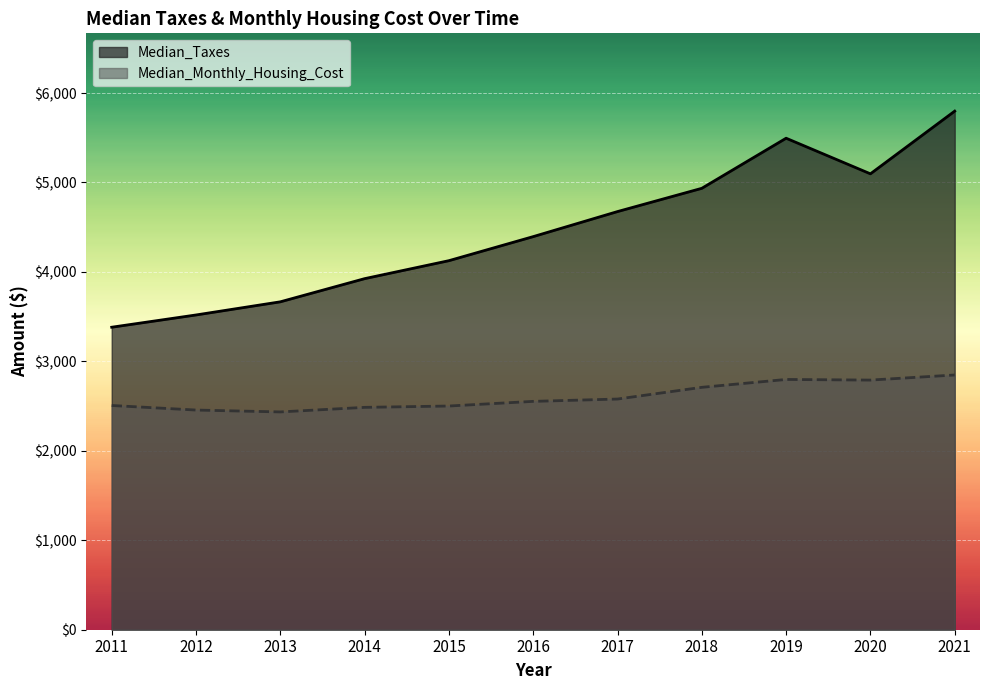

Is the value of Median_Taxes at 2016 greater than the value of Median_Monthly_Housing_Cost at 2015?

Yes